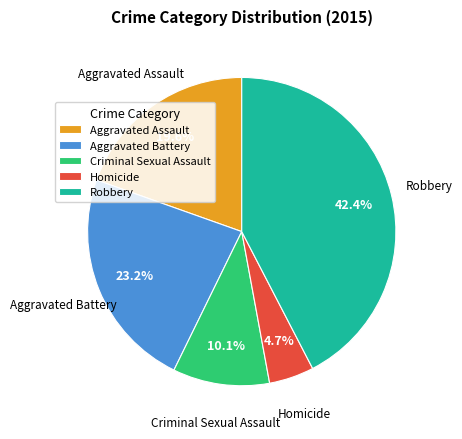

To the nearest percent, what portion does Homicide represent?

5%